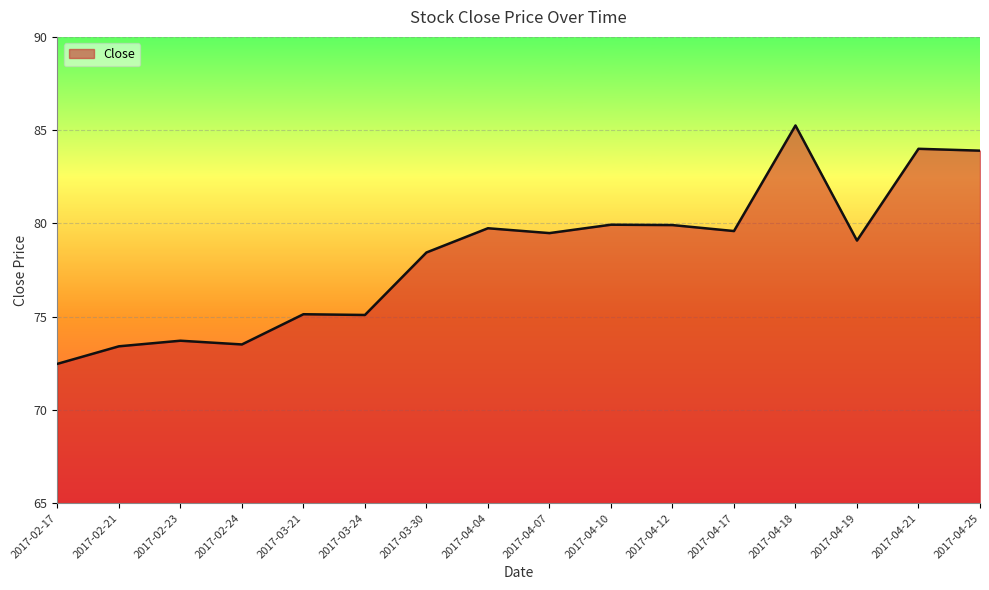

What value does the data have at 2017-04-17?

79.6